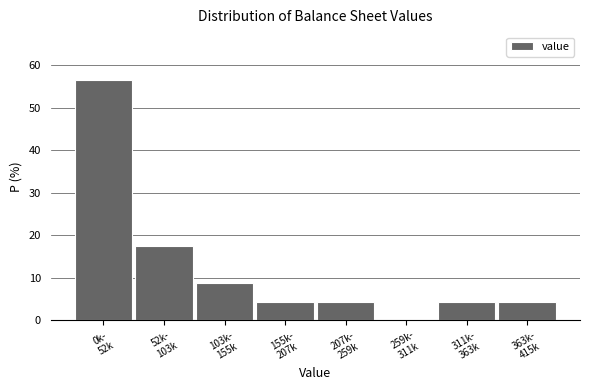

What is the sum of all values?

100.0